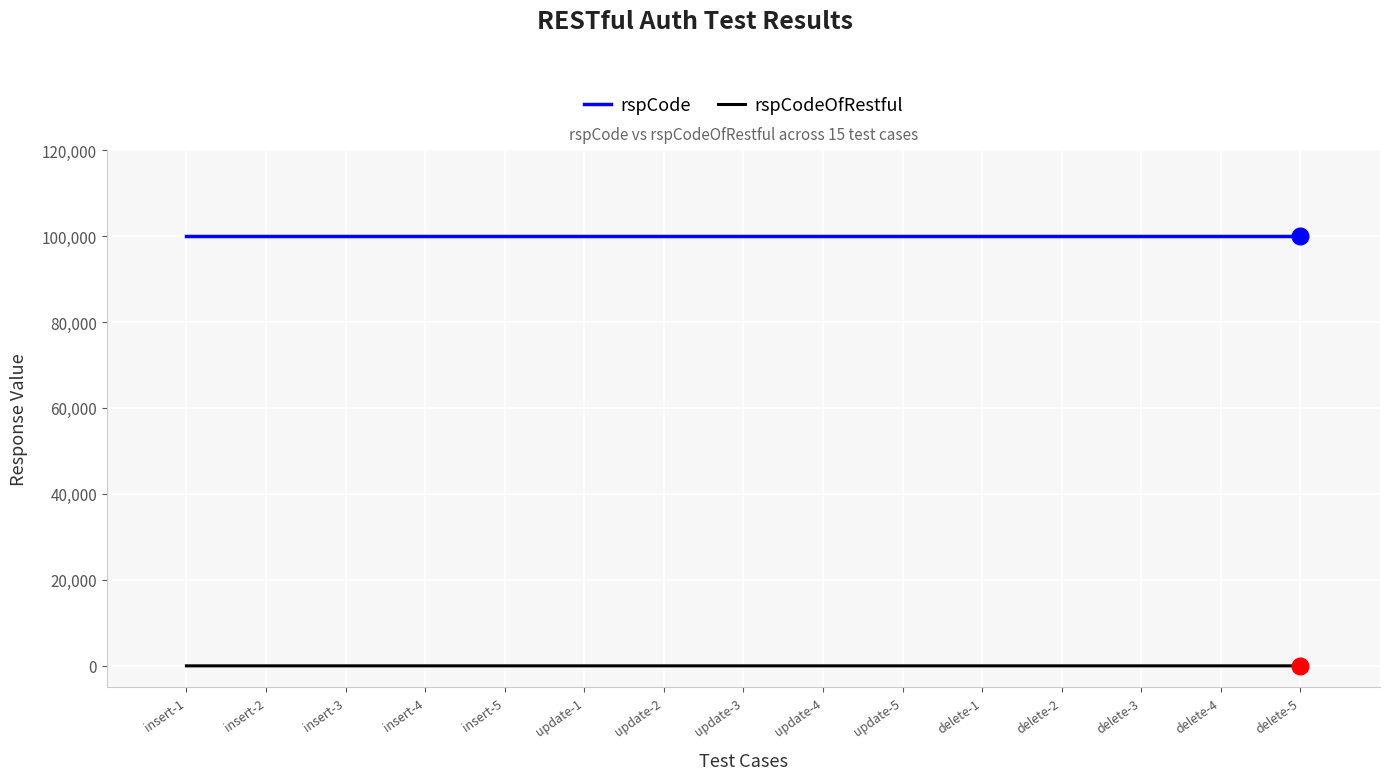

At how many categories does at least one series exceed 15450?

15